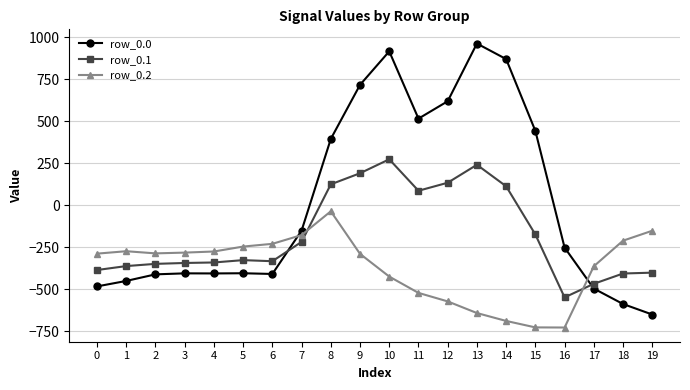

List the series in order of their peak value, lowest first.

row_0.2, row_0.1, row_0.0